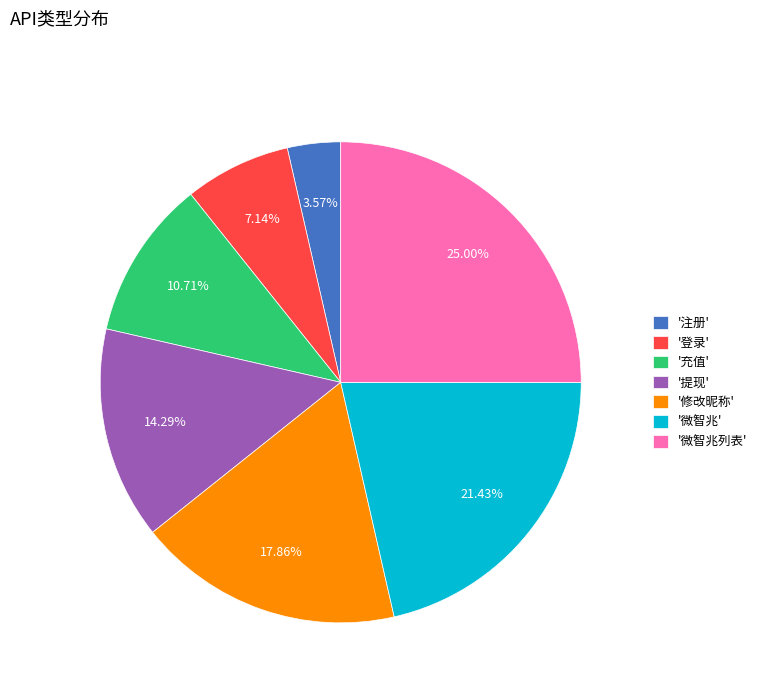

Do '微智兆' and '注册' together represent more than half of the pie?

No